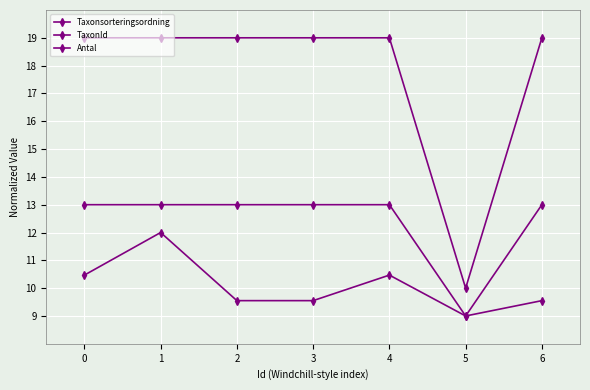

Does the chart have visible grid lines?

Yes